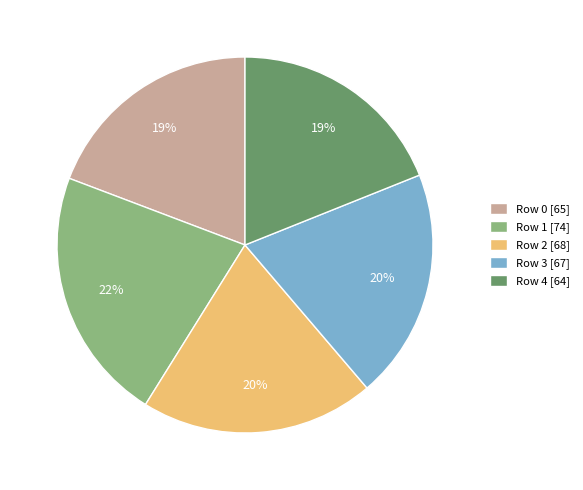

Do Row 4 [64] and Row 2 [68] together represent more than half of the pie?

No